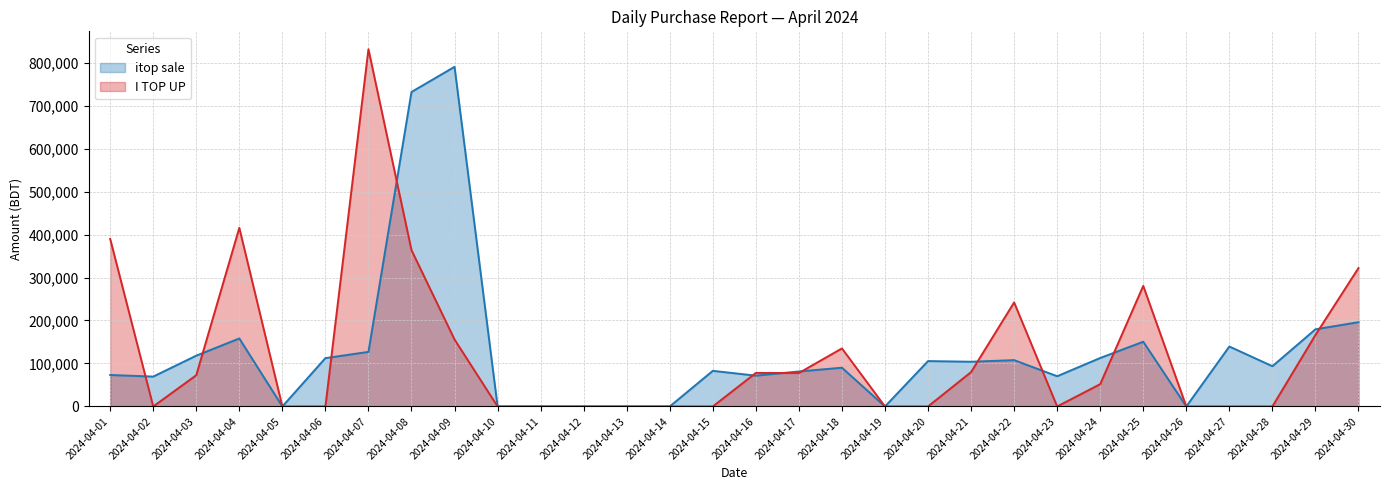

At which label is I TOP UP closest to 415584?

2024-04-04